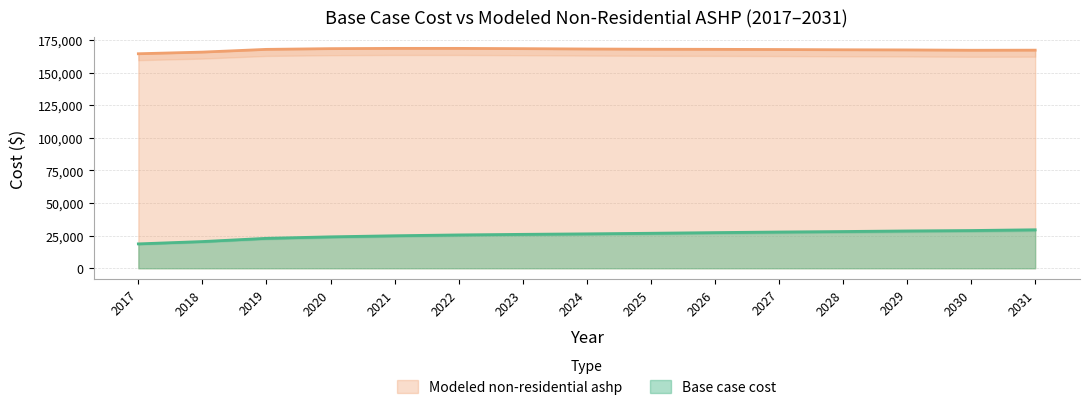

True or false: Base case cost and Modeled non-residential ashp cross at least once.

False